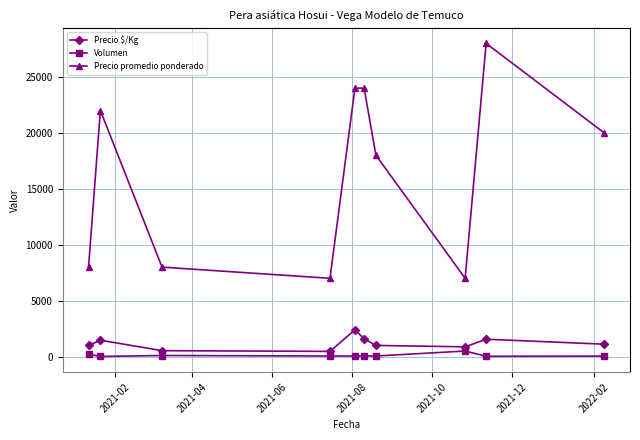

What is the smallest value displayed?

15